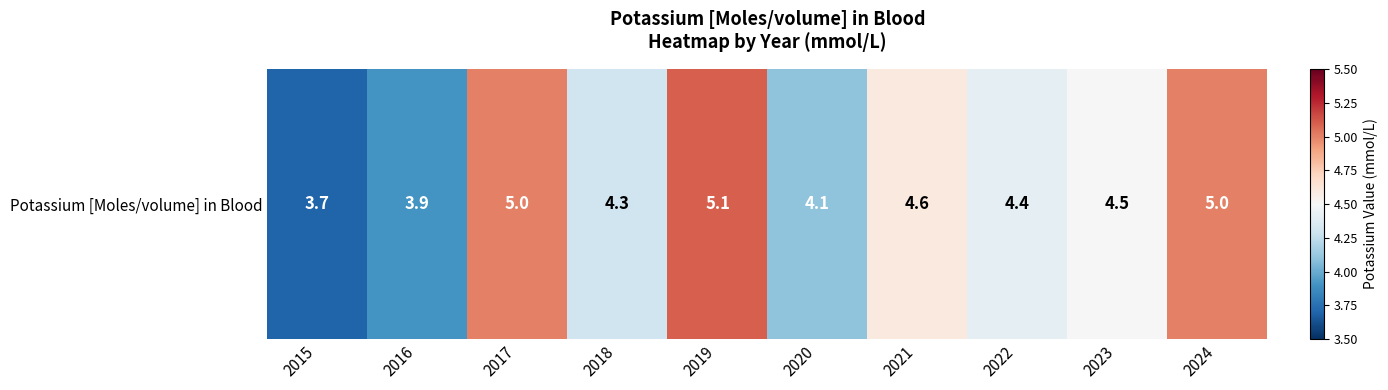

What is the average value?

4.5